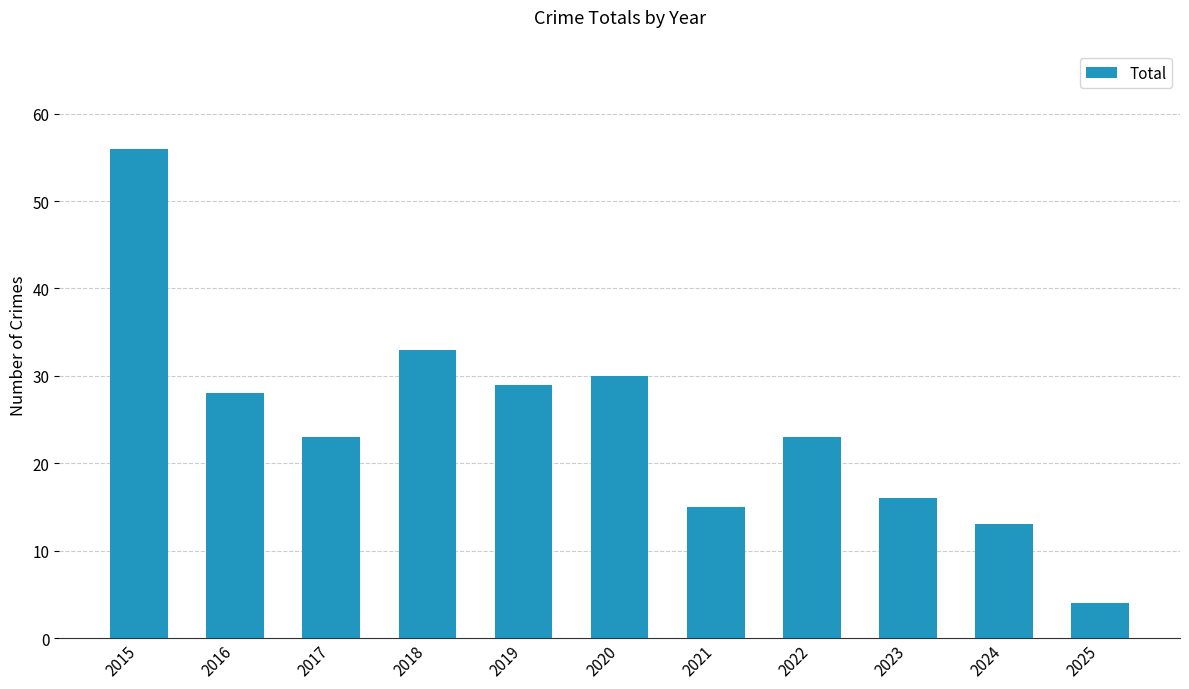

What is the ratio of the value at 2021 to the value at 2024?

1.2